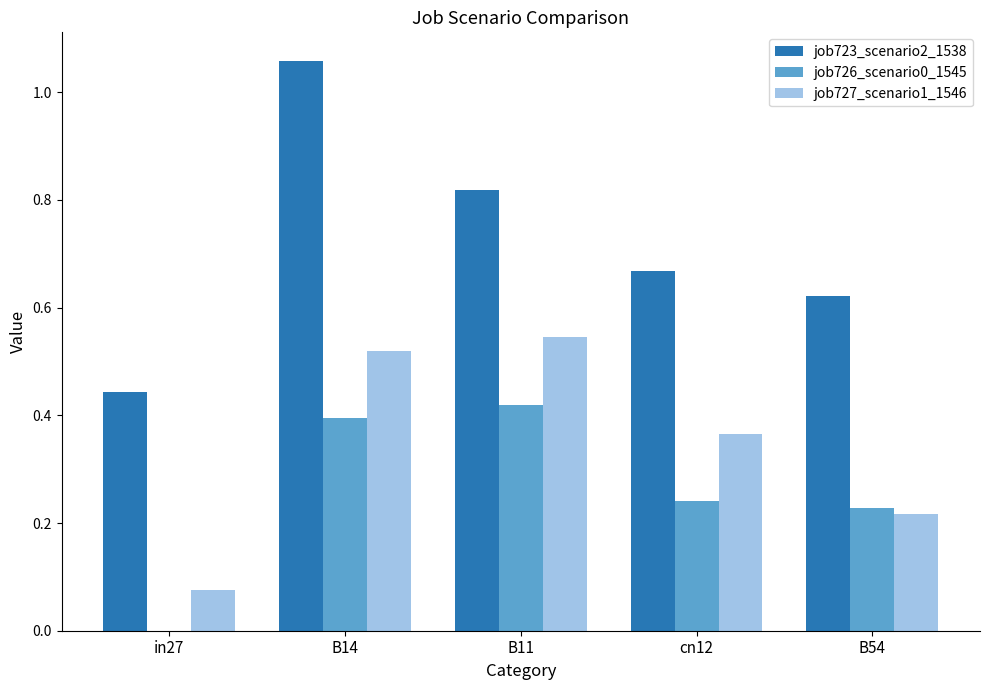

What is the sum of the job723_scenario2_1538 values at cn12 and B11?

1.5